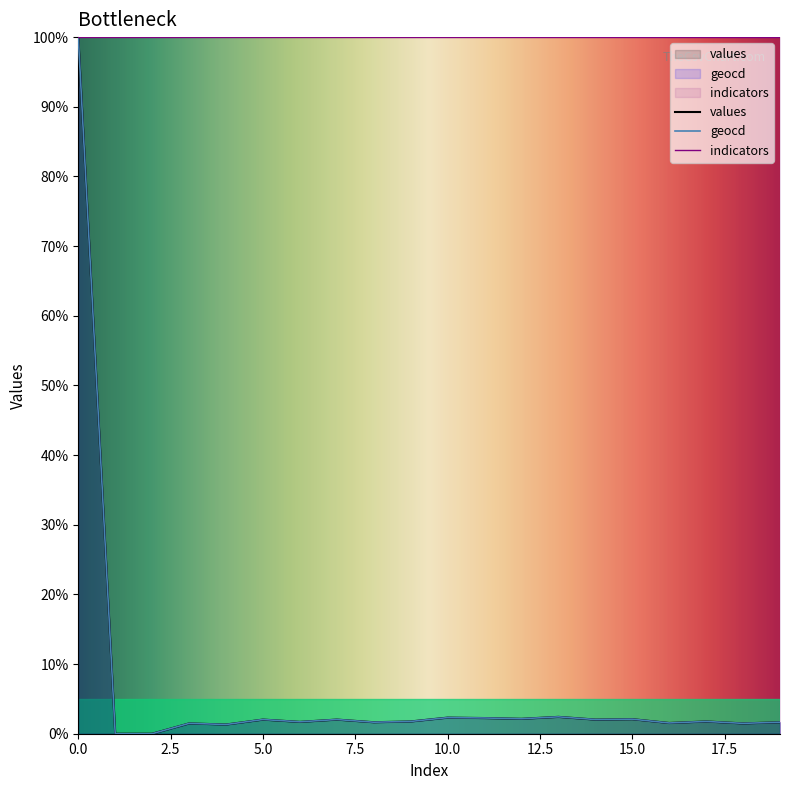

The value of values at 10.0 is 2.3. True or false?

True